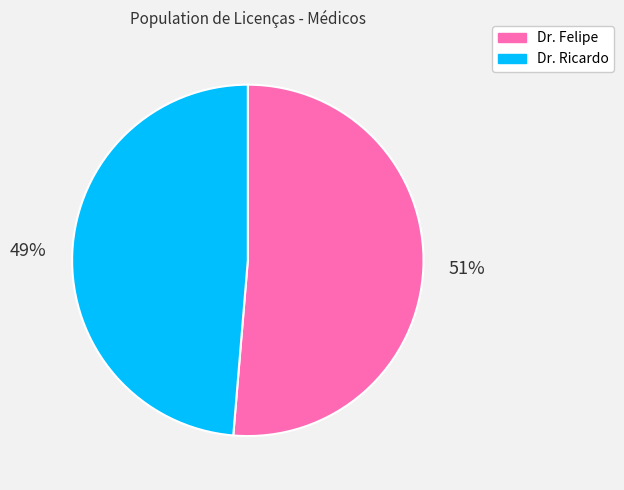

Which has a higher value, Dr. Ricardo or Dr. Felipe?

Dr. Felipe